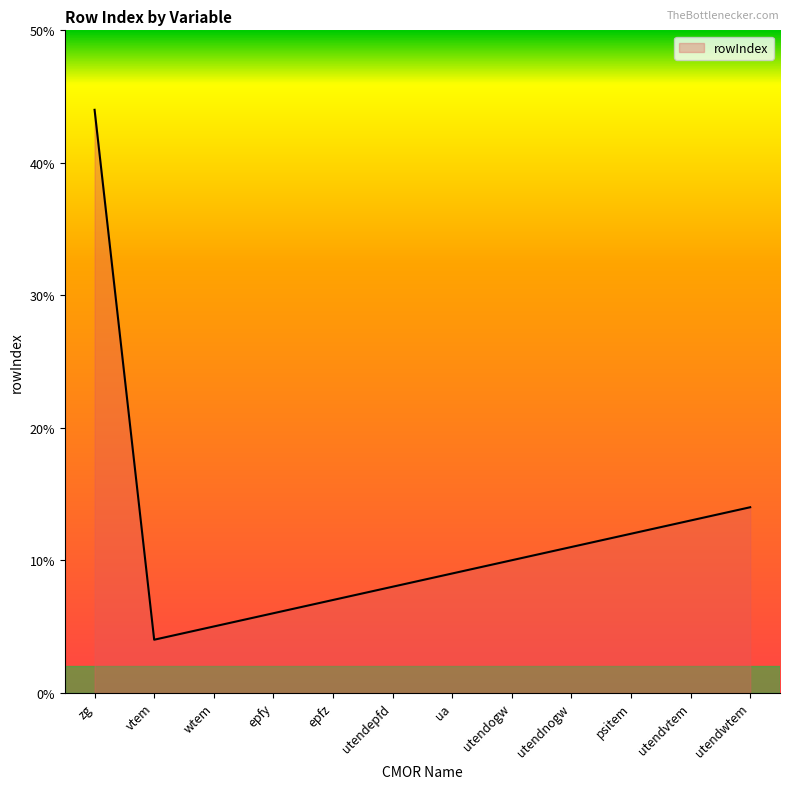

Reading left to right, transcribe all the data shown in this chart.

44	4	5	6	7	8	9	10	11	12	13	14